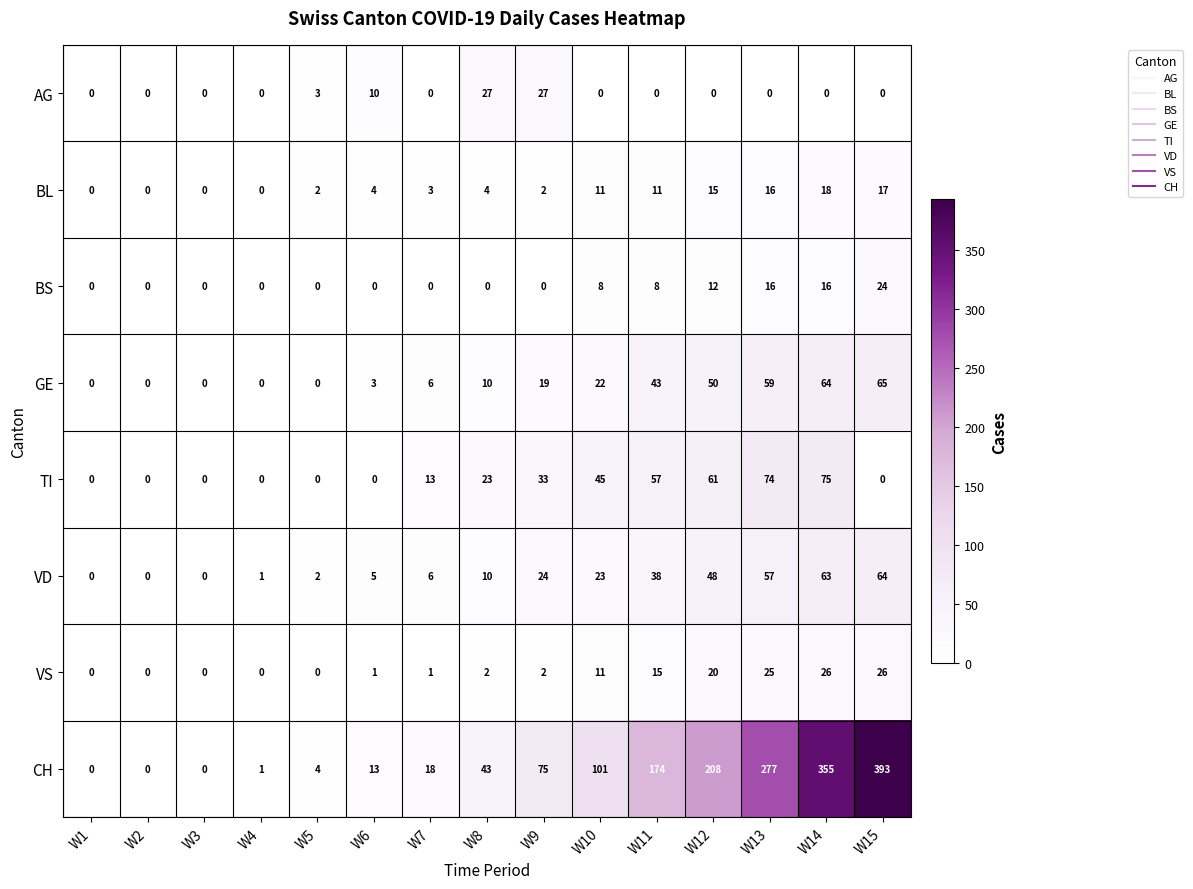

List the series in order of their peak value, highest first.

CH, TI, GE, VD, AG, VS, BS, BL